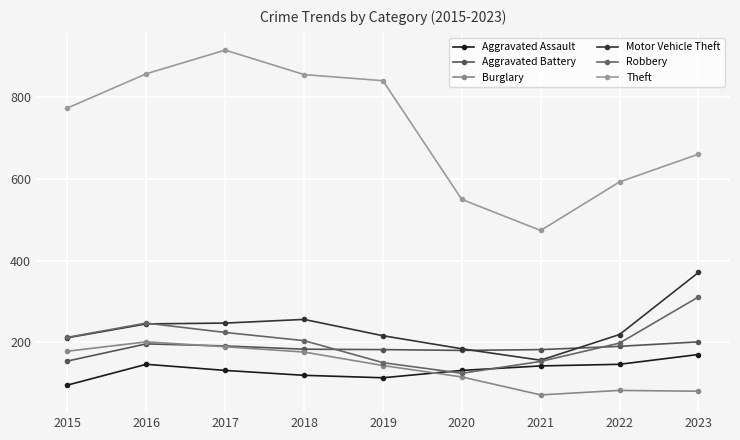

What is the approximate value of Aggravated Assault at 2020?

131